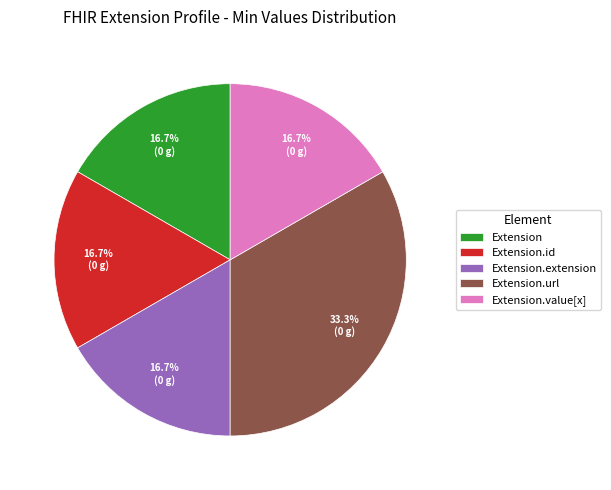

Between Extension.id and Extension.url, which is larger?

Extension.url